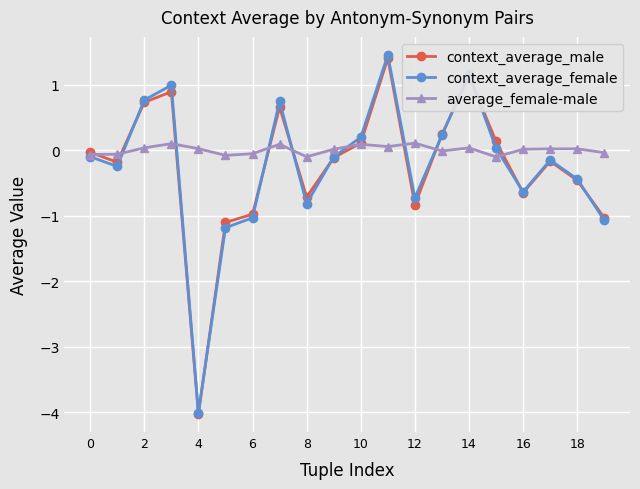

What is the value of the context_average_male point at the 4th from the left?

0.9